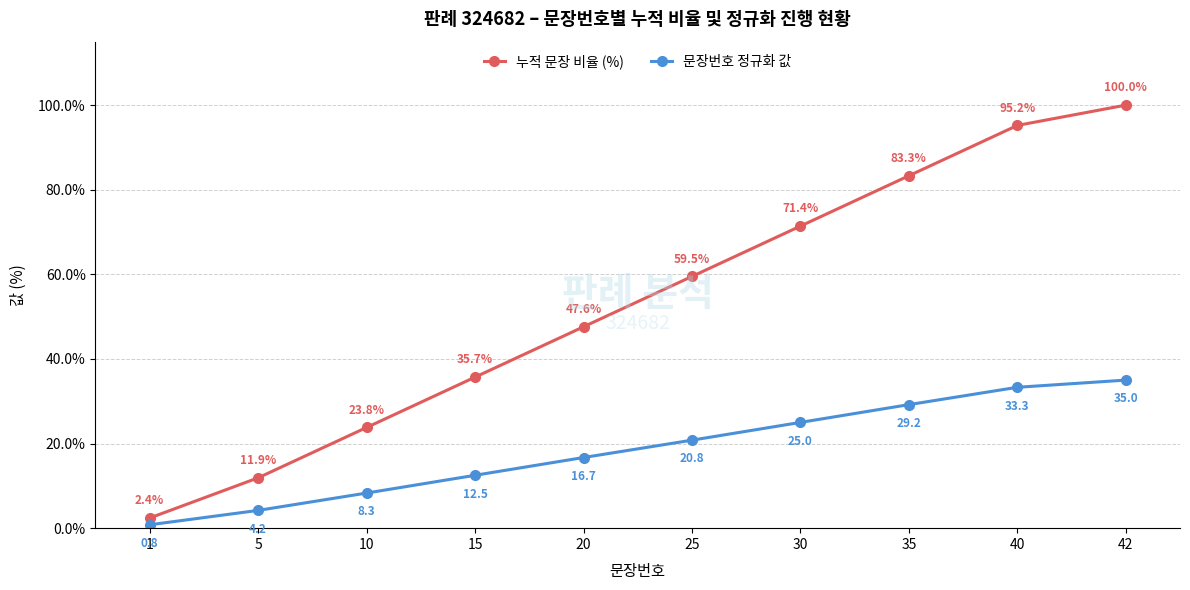

True or false: 누적 문장 비율 (%) has a value of 2.4 at 1.

True